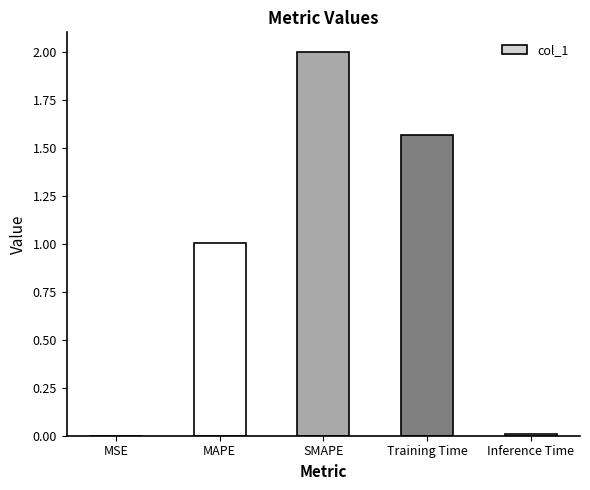

The chart shows a value of 0.0 at MSE. True or false?

True